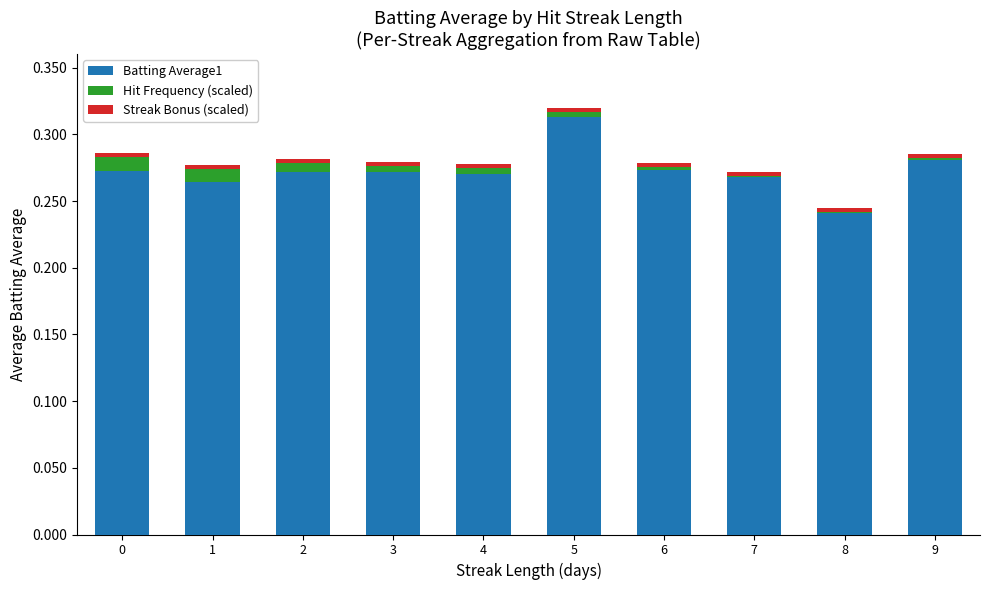

How many bars are there in total?

10